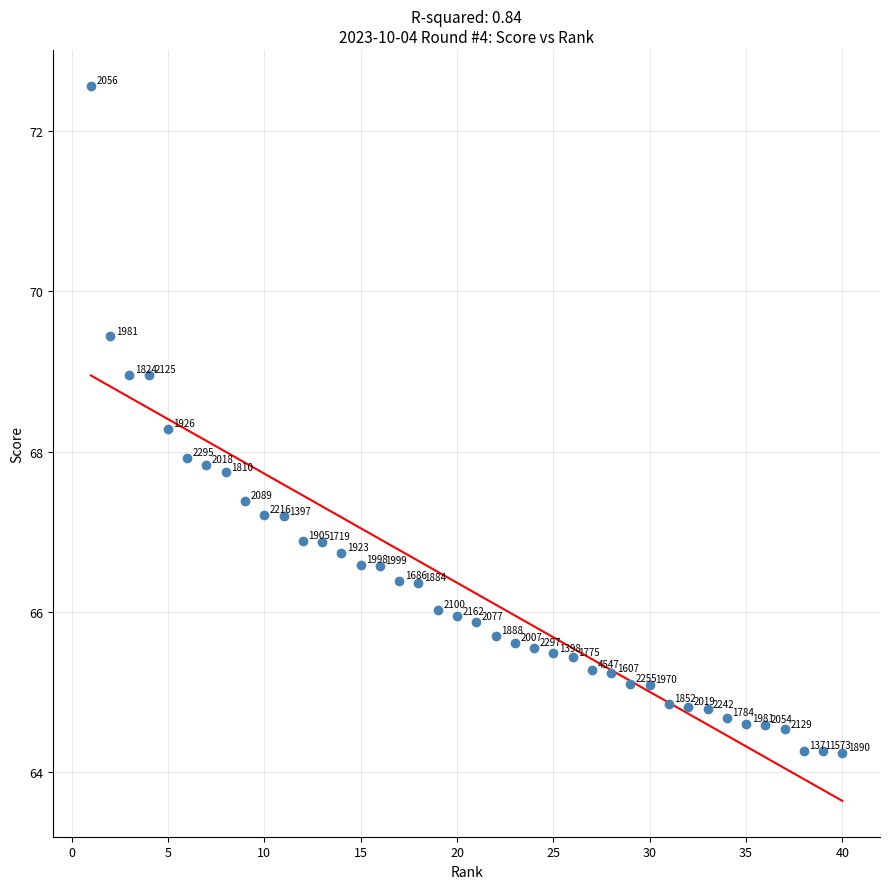

What Y value in the scatter plot is closest to 68?

67.9